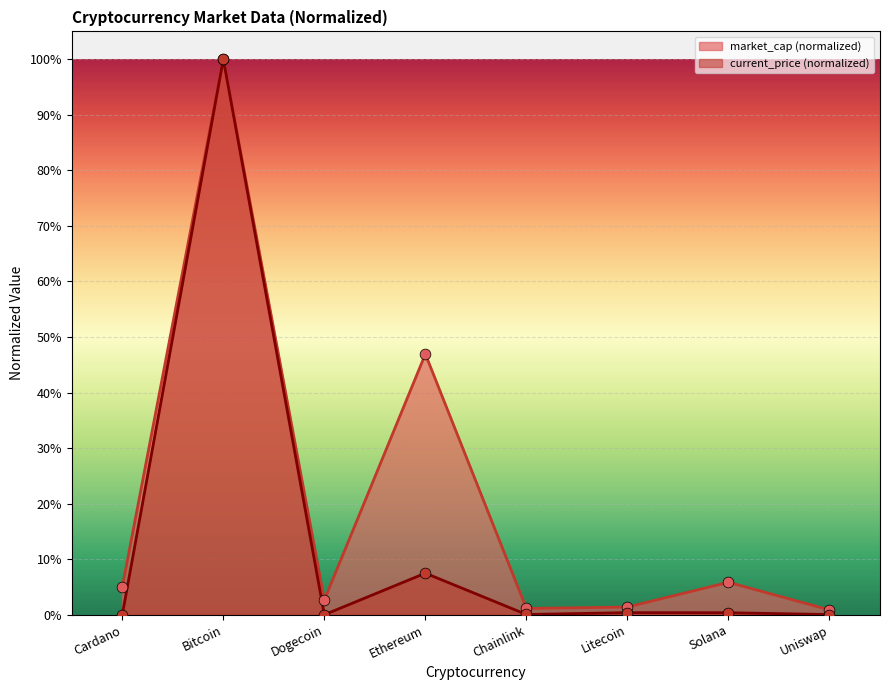

At how many categories does at least one series exceed 0?

8